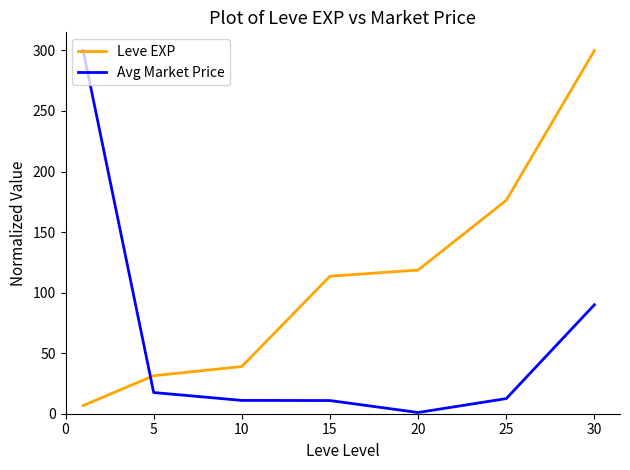

What is the highest value of the Leve EXP series?

300.0